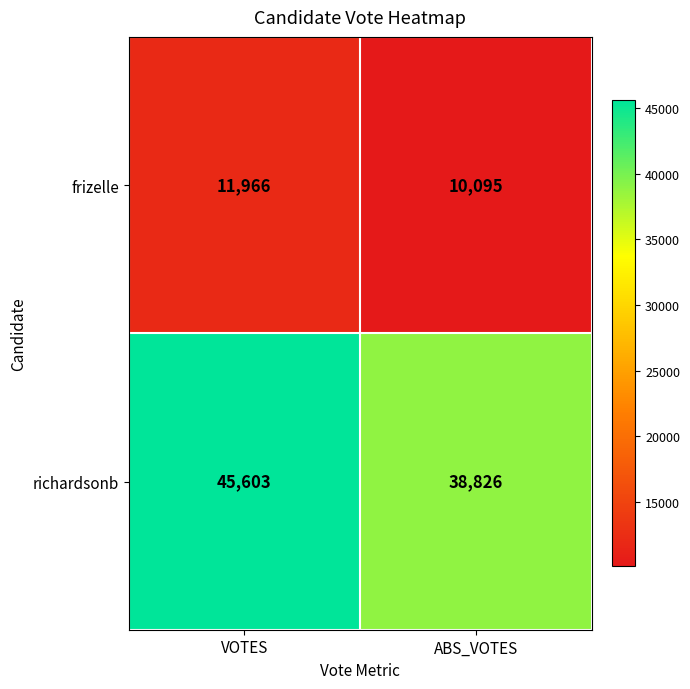

Count the number of categories in the chart.

2